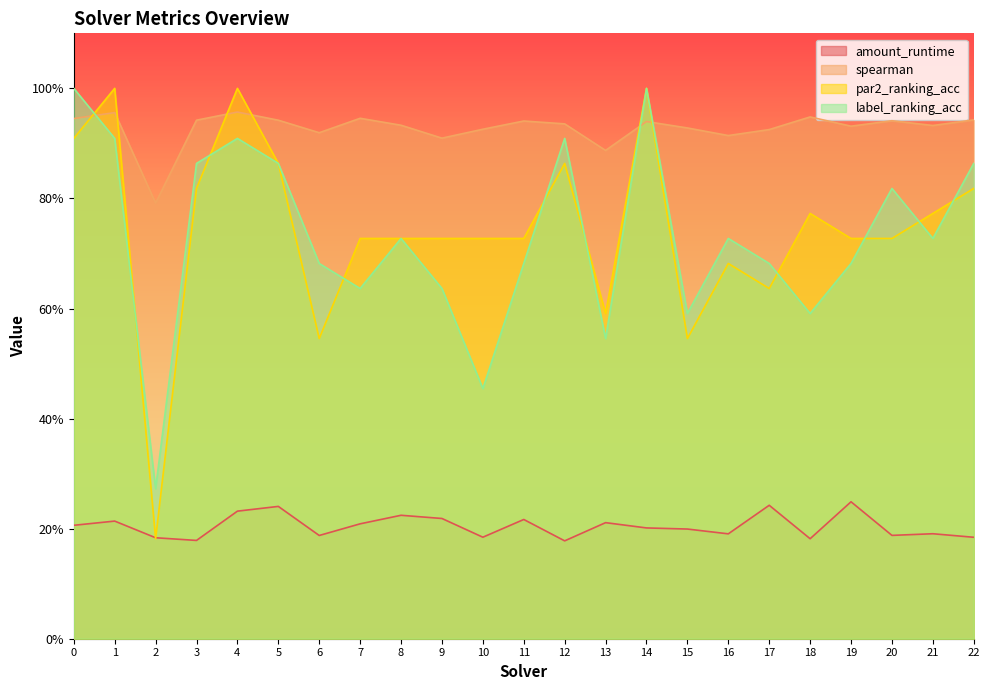

At how many categories does at least one series exceed 0?

23